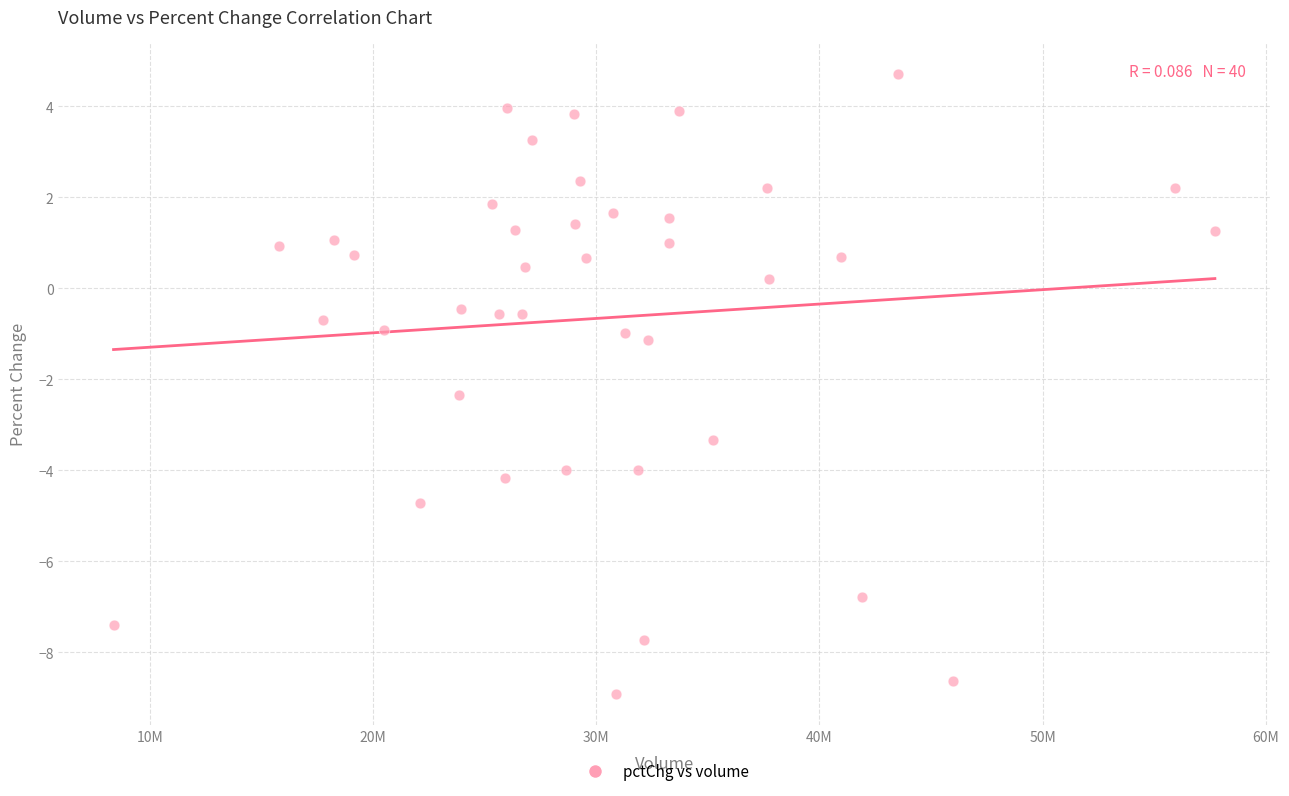

What Y value in the scatter plot is closest to -2?

-2.3